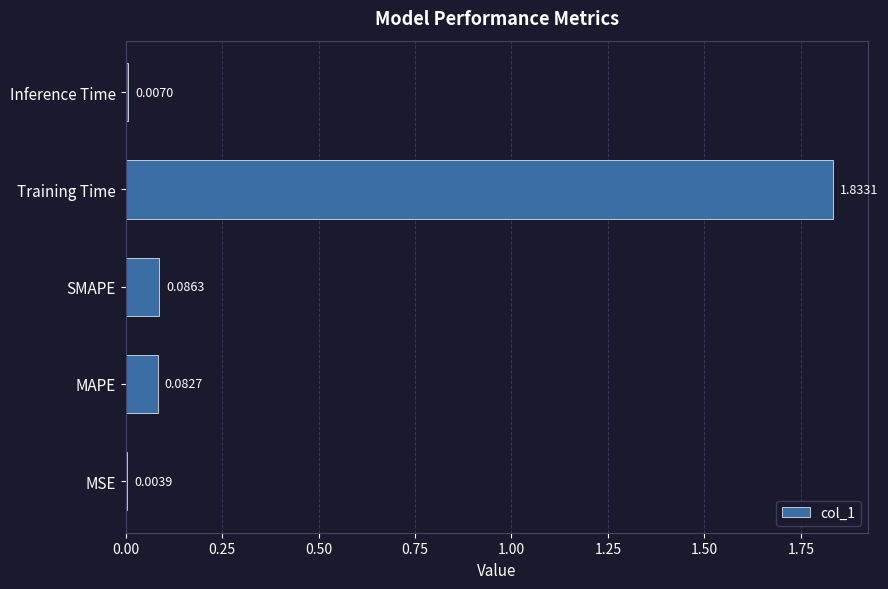

At which label is the value closest to 0?

MSE